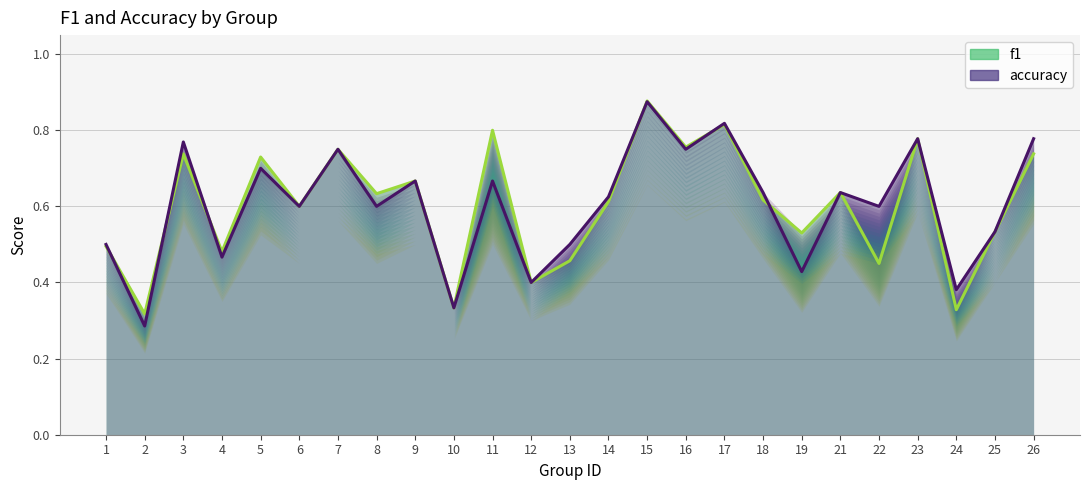

What is the value of the accuracy point at the 20th from the left?

0.6